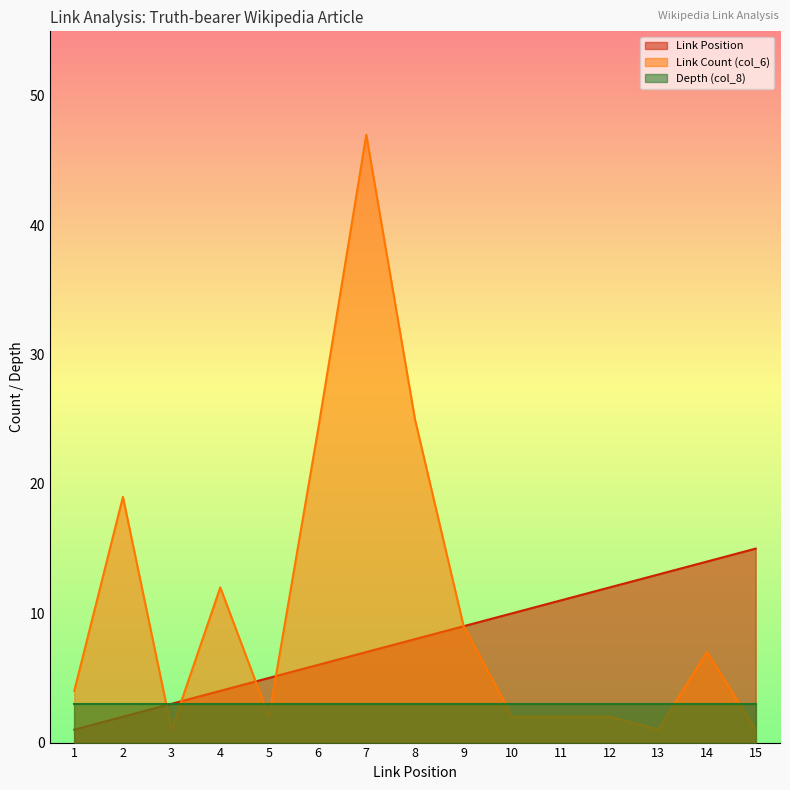

How many times do Link Count (col_6) and Link Position cross each other?

4